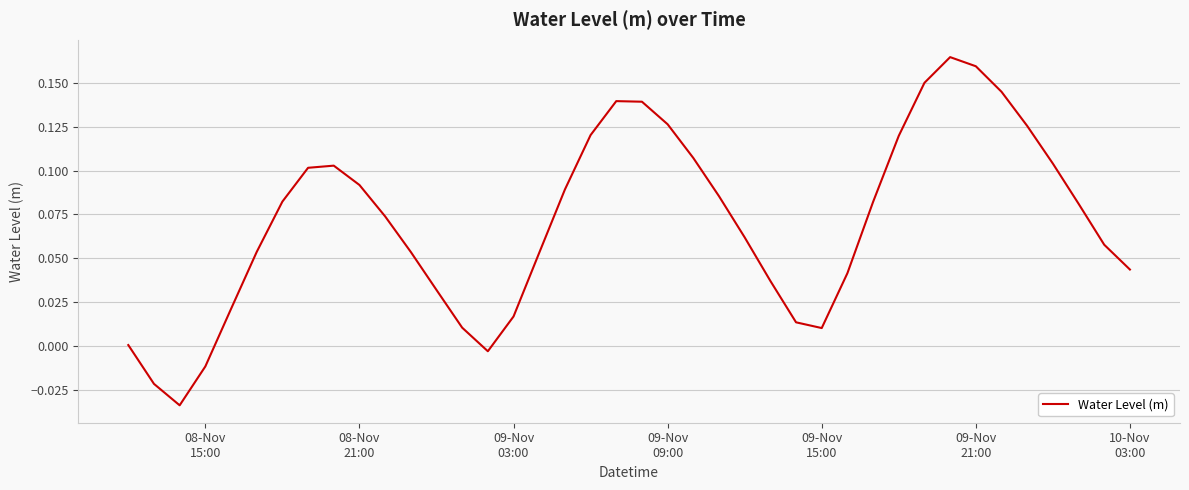

What is the value of the 19th point from the left?

0.1